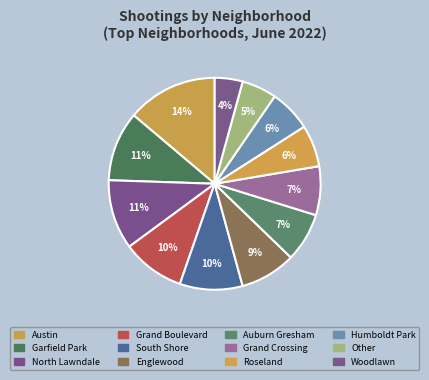

Approximately how many times larger is the value at Auburn Gresham compared to Grand Crossing?

1.0